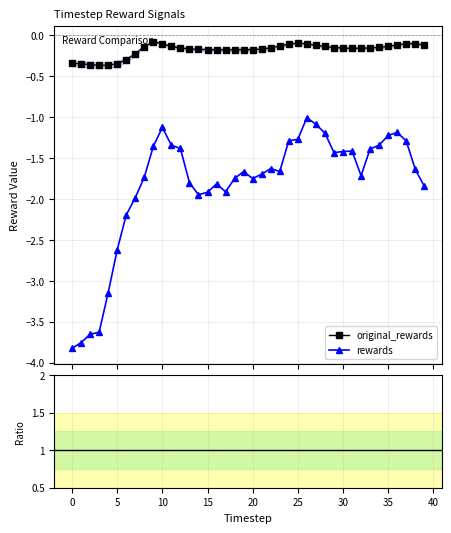

True or false: rewards has more than 0 points higher than both neighbors.

True